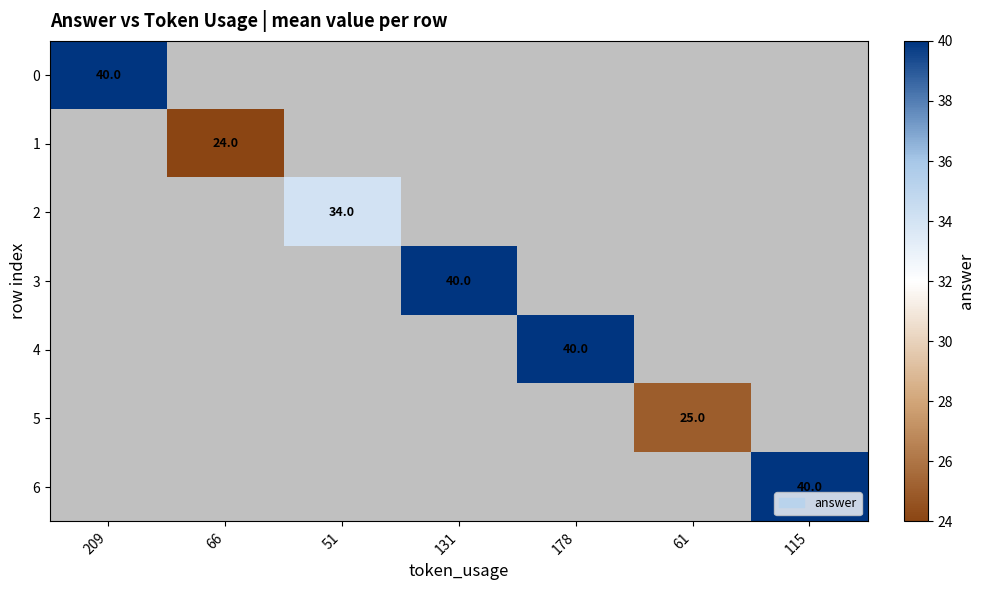

The value of 1 at 66 is 24. True or false?

True